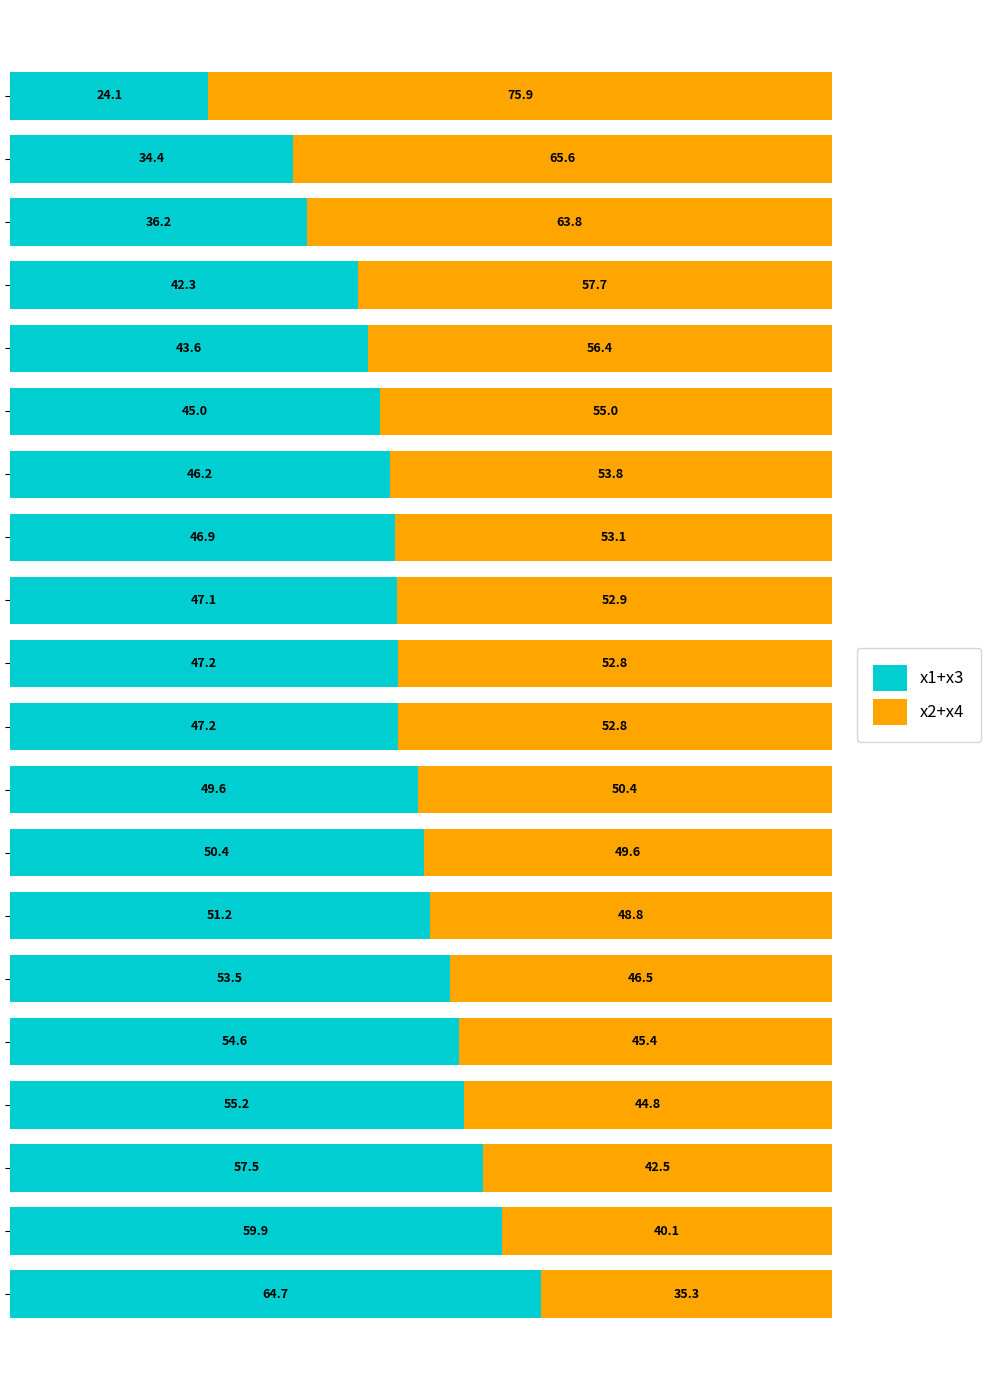

What is the minimum value for x1+x3?

24.1